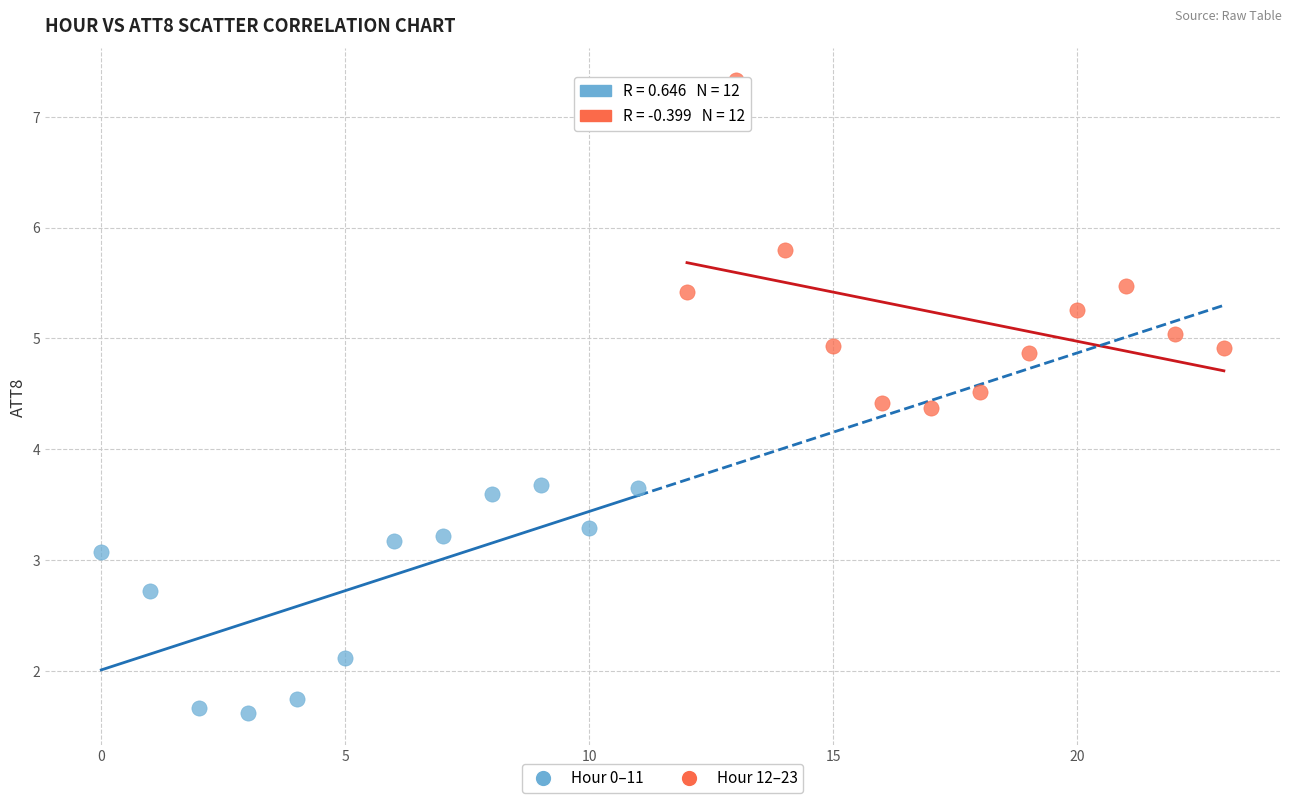

What are all the series names shown in the legend?

Hour 0–11, Hour 12–23